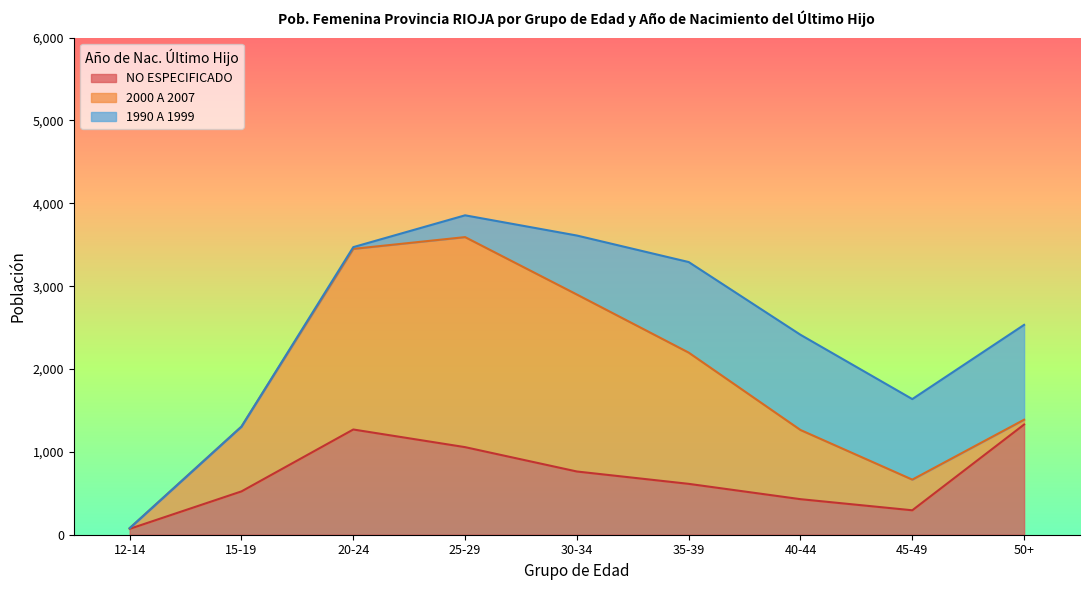

Between 12-14 and 45-49, which series saw the biggest shift?

1990 A 1999